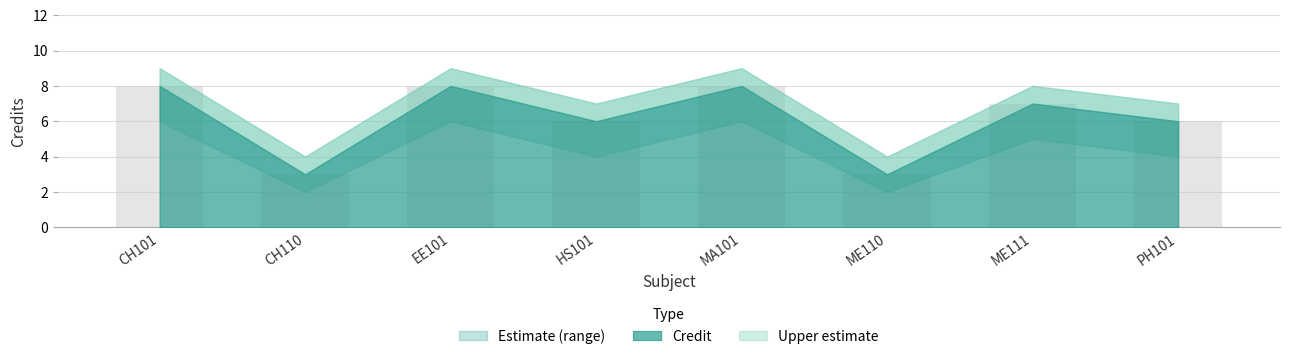

What is the total value across all series at MA101?

23